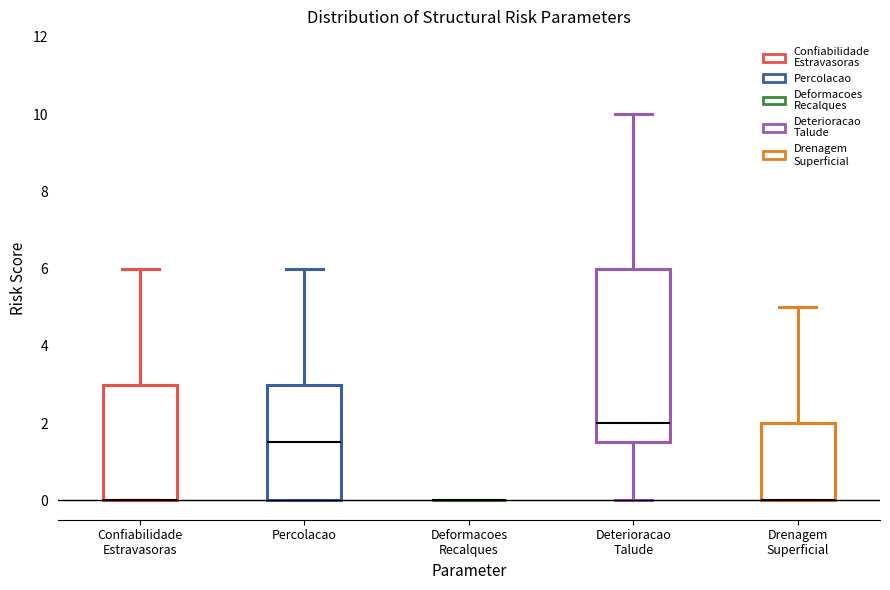

Reading left to right, read every box against the y-axis: the position of its median line, the range the box covers, and the ends of its whiskers. The values are not printed on the chart, so give them approximately, as read against the axis.

Confiabilidade Estravasoras: median 0.0 (drawn on the box's lower edge), box 0.0 to 3.0, whiskers 0.0 to 6.0
Percolacao: median 1.6, box 0.0 to 3.0, whiskers 0.0 to 6.0
Deformacoes Recalques: box collapsed to a line at 0.0, whiskers 0.0 to 0.0
Deterioracao Talude: median 2.0, box 1.6 to 6.0, whiskers 0.0 to 10.0
Drenagem Superficial: median 0.0 (drawn on the box's lower edge), box 0.0 to 2.0, whiskers 0.0 to 5.0